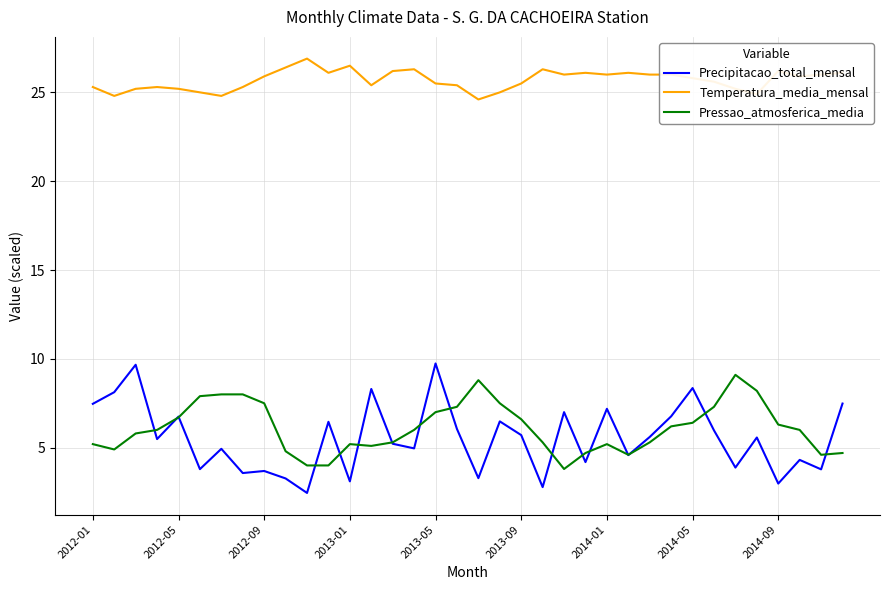

How many lines are shown in the chart?

3